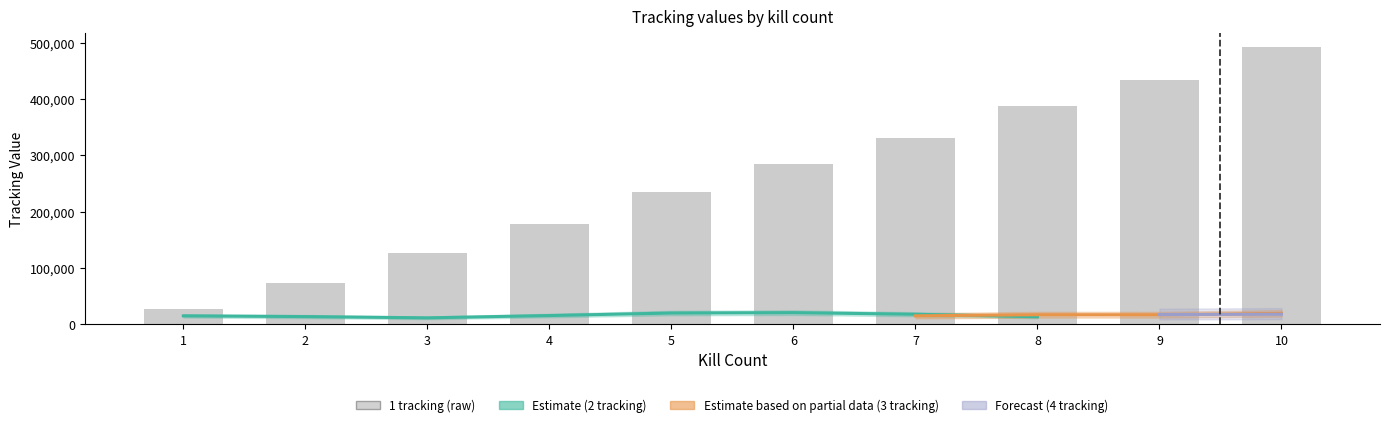

What value does the 2 tracking series have at 1?

11553